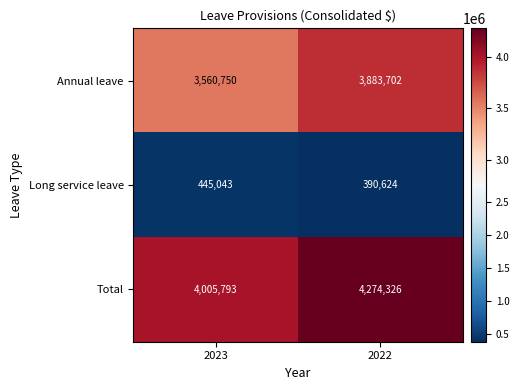

Read the Annual leave value at 2023.

3560750